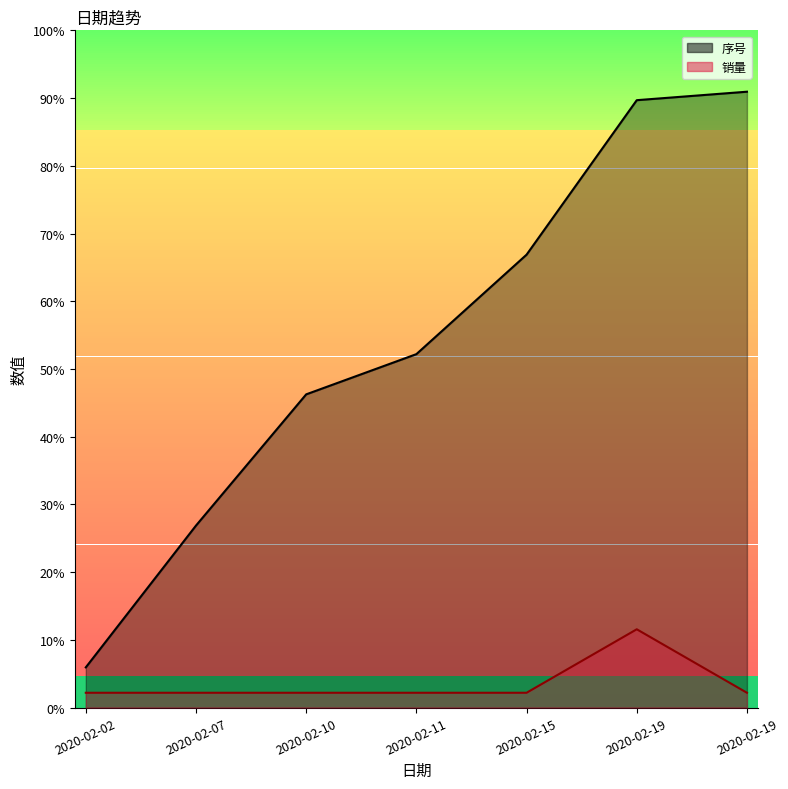

At which label does 序号_line first exceed 167?

2020-02-15